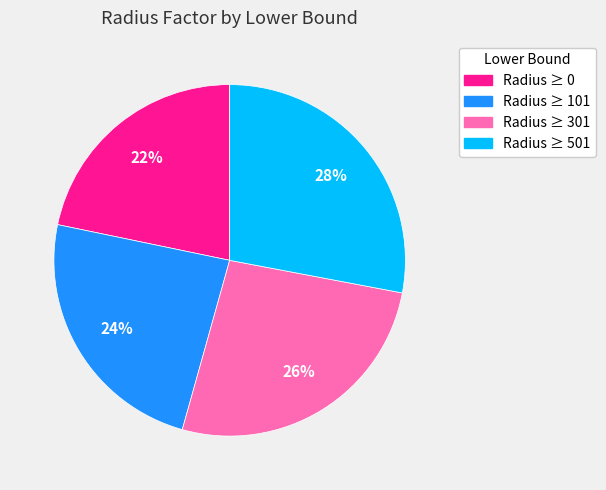

To the nearest percent, what is the average slice percentage?

25%